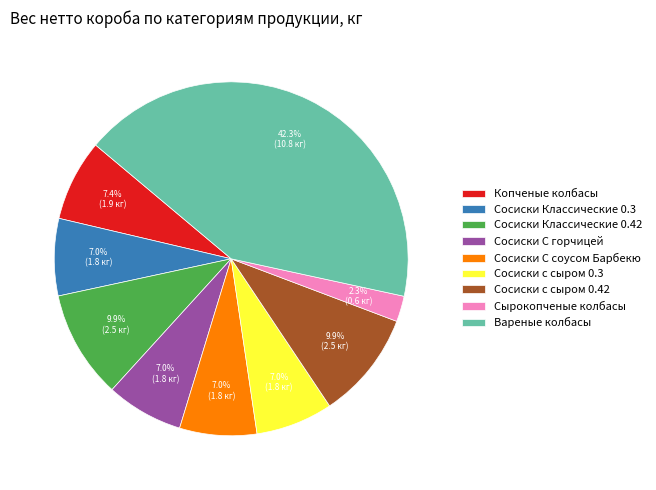

Approximately how many times larger is the value at Сырокопченые колбасы compared to Сосиски С горчицей?

0.3